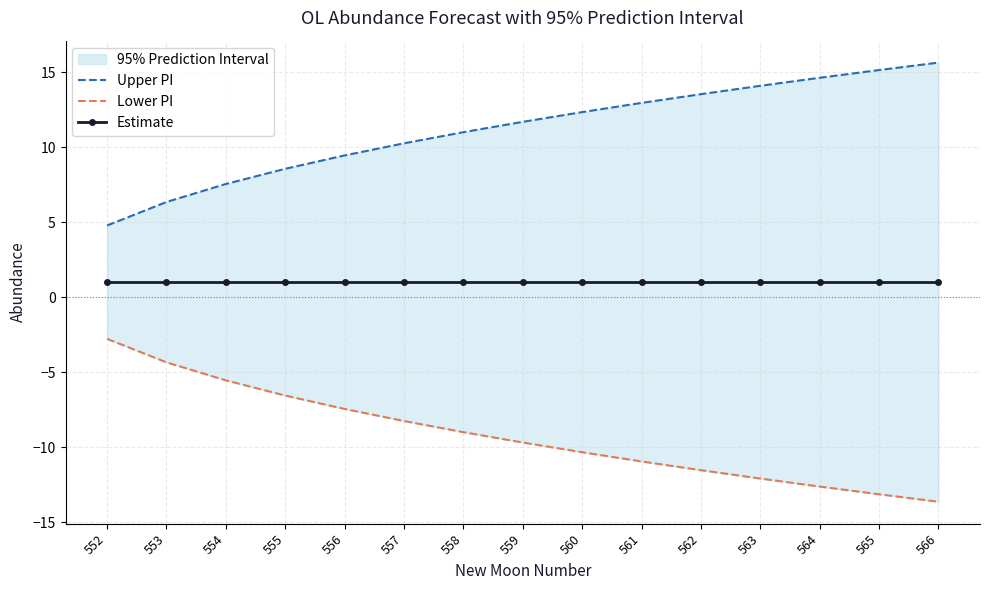

What is the value of the Upper PI point at the 6th from the left?

10.3